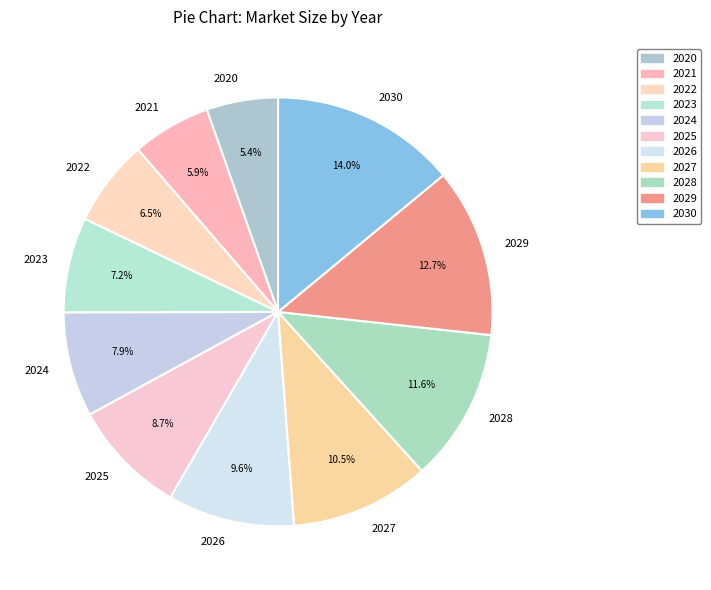

Which category has the smallest portion of the pie?

2020